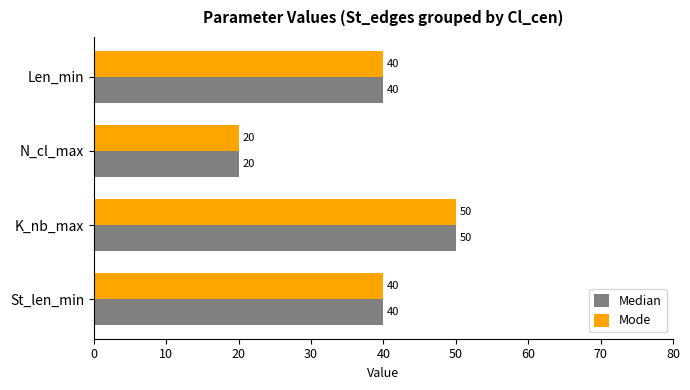

At which category does the chart reach its peak across all series?

K_nb_max